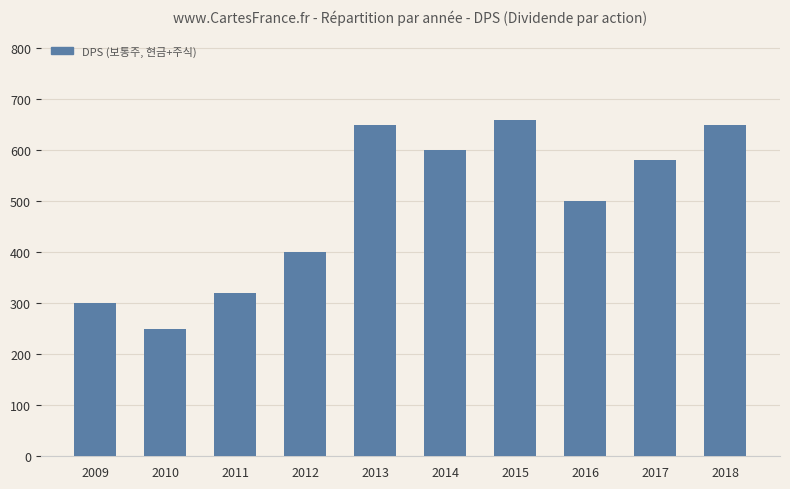

What is the difference between the maximum and second lowest values?

360